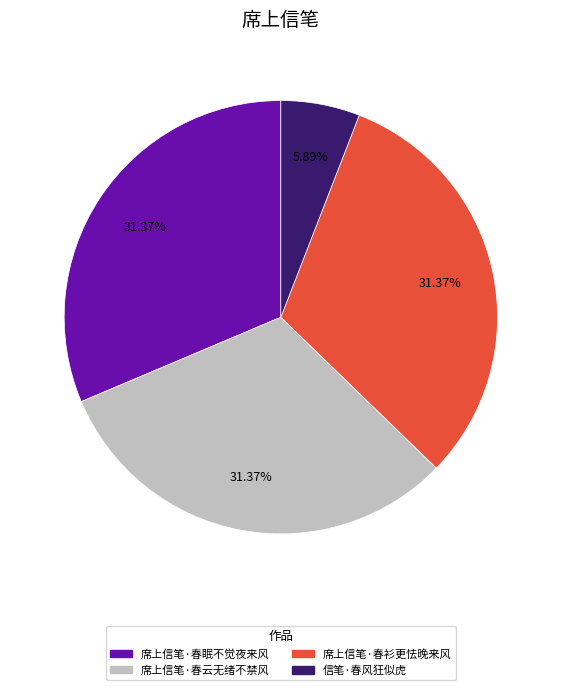

Count the number of slices in the pie.

4